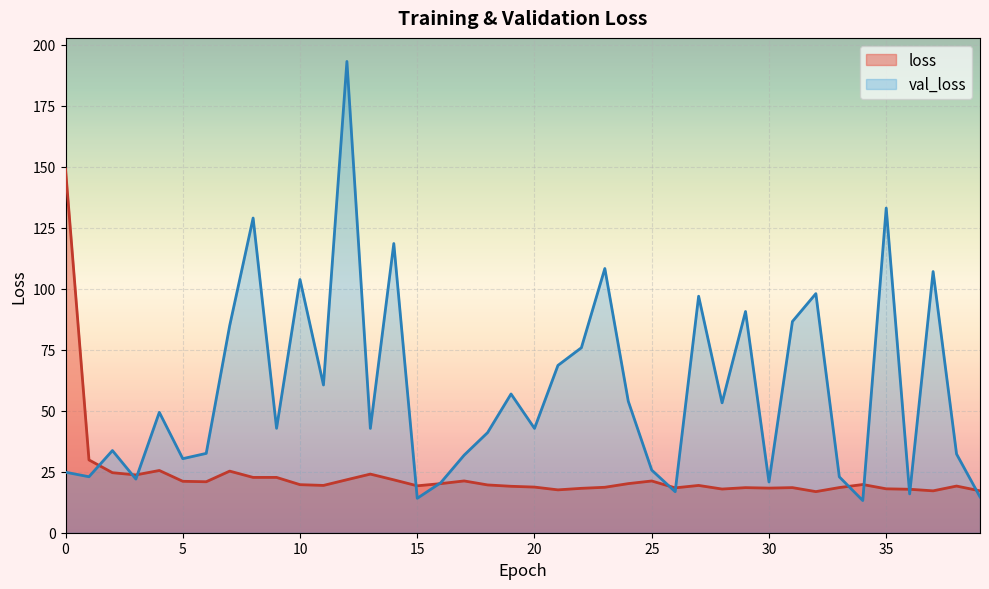

The value of loss at 34 is 19.8. True or false?

True